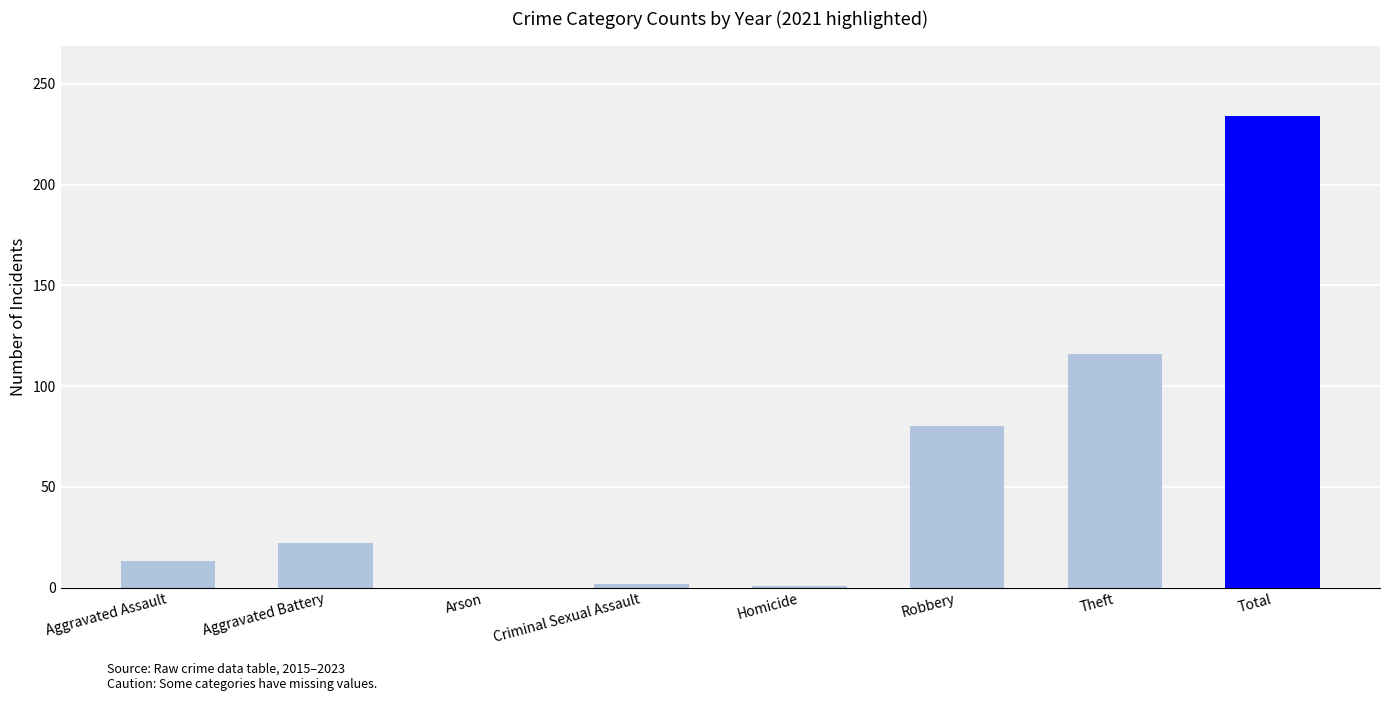

What is the sum of the values at Theft and Arson?

116